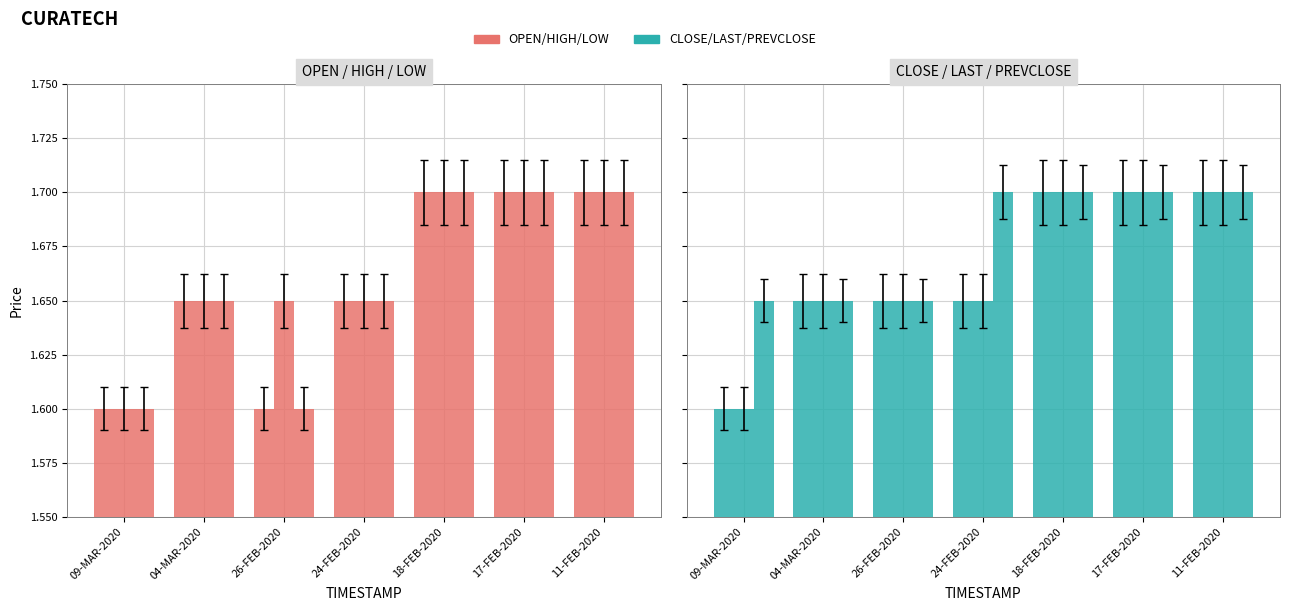

Reading right to left, transcribe all the data shown in this chart.

OPEN: 11-FEB-2020=1.7	17-FEB-2020=1.7	18-FEB-2020=1.7	24-FEB-2020=1.6	26-FEB-2020=1.6	04-MAR-2020=1.6	09-MAR-2020=1.6
HIGH: 11-FEB-2020=1.7	17-FEB-2020=1.7	18-FEB-2020=1.7	24-FEB-2020=1.6	26-FEB-2020=1.6	04-MAR-2020=1.6	09-MAR-2020=1.6
LOW: 11-FEB-2020=1.7	17-FEB-2020=1.7	18-FEB-2020=1.7	24-FEB-2020=1.6	26-FEB-2020=1.6	04-MAR-2020=1.6	09-MAR-2020=1.6
CLOSE: 11-FEB-2020=1.7	17-FEB-2020=1.7	18-FEB-2020=1.7	24-FEB-2020=1.6	26-FEB-2020=1.6	04-MAR-2020=1.6	09-MAR-2020=1.6
LAST: 11-FEB-2020=1.7	17-FEB-2020=1.7	18-FEB-2020=1.7	24-FEB-2020=1.6	26-FEB-2020=1.6	04-MAR-2020=1.6	09-MAR-2020=1.6
PREVCLOSE: 11-FEB-2020=1.7	17-FEB-2020=1.7	18-FEB-2020=1.7	24-FEB-2020=1.7	26-FEB-2020=1.6	04-MAR-2020=1.6	09-MAR-2020=1.6